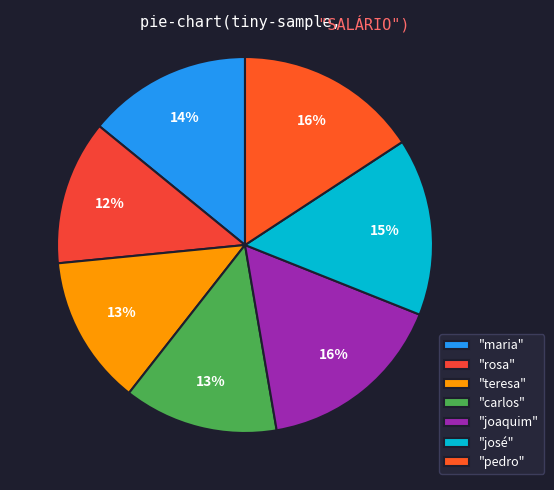

Count the number of slices in the pie.

7